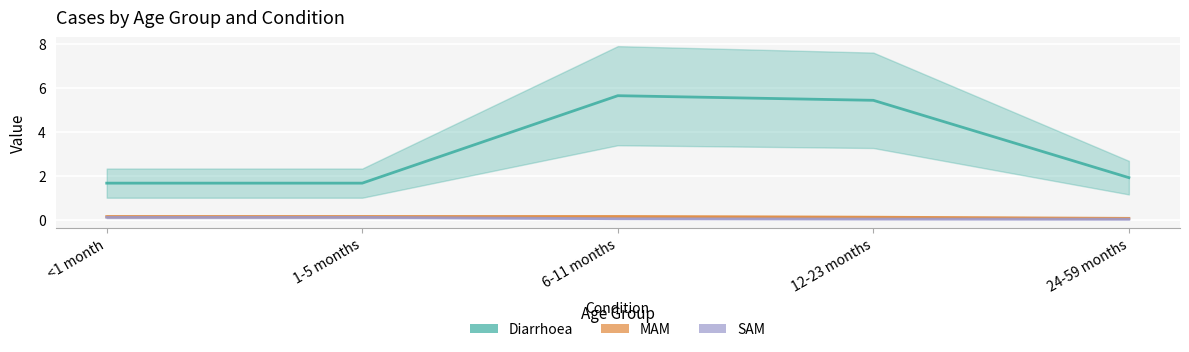

The value of Diarrhoea at 12-23 months is 5.4. True or false?

True